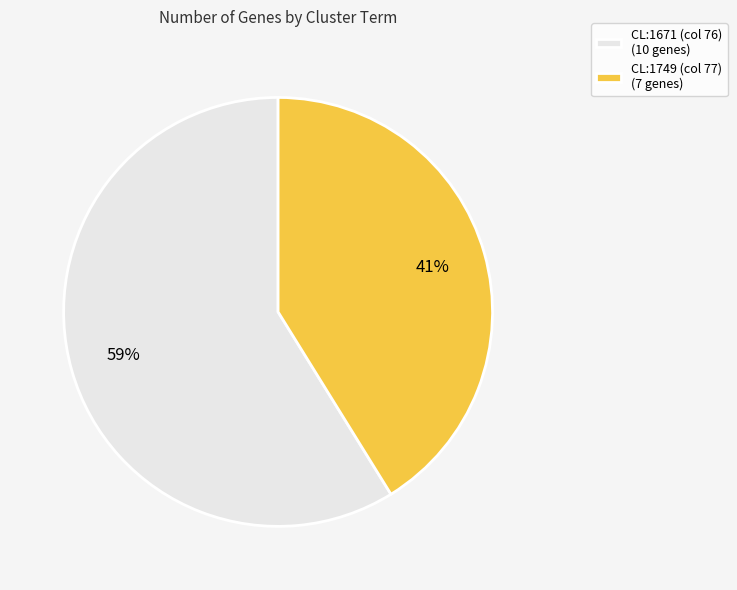

Does CL:1749 (col 77) represent more than half of the total?

No